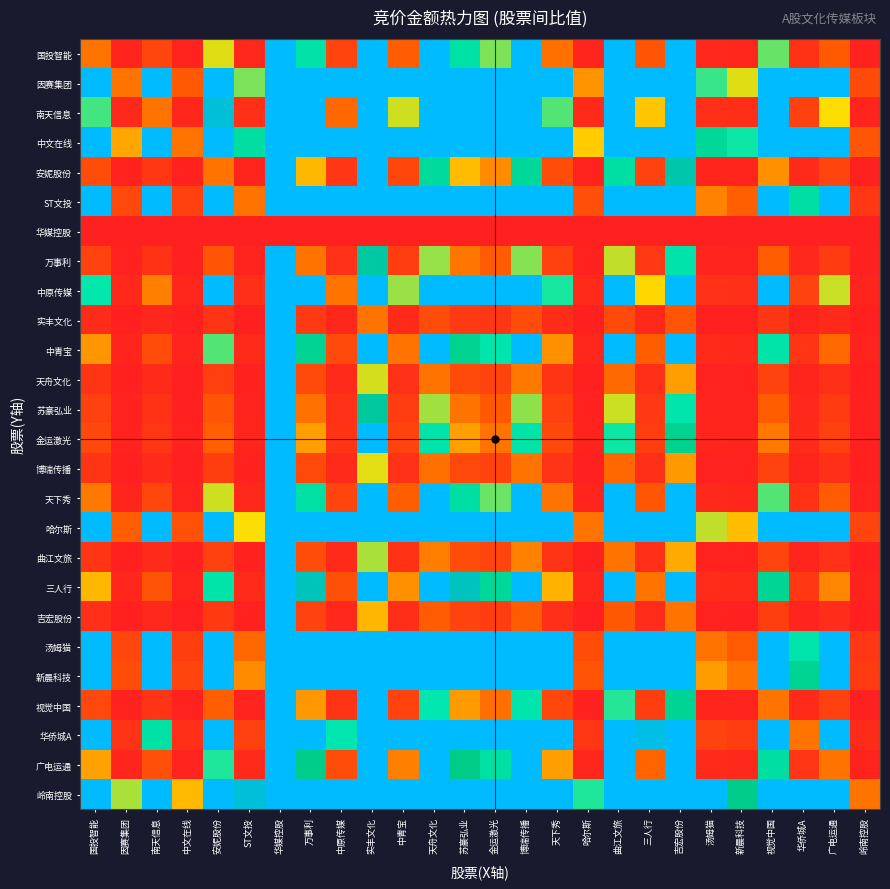

What is the difference between the highest and lowest values at 汤姆猫?

1.0